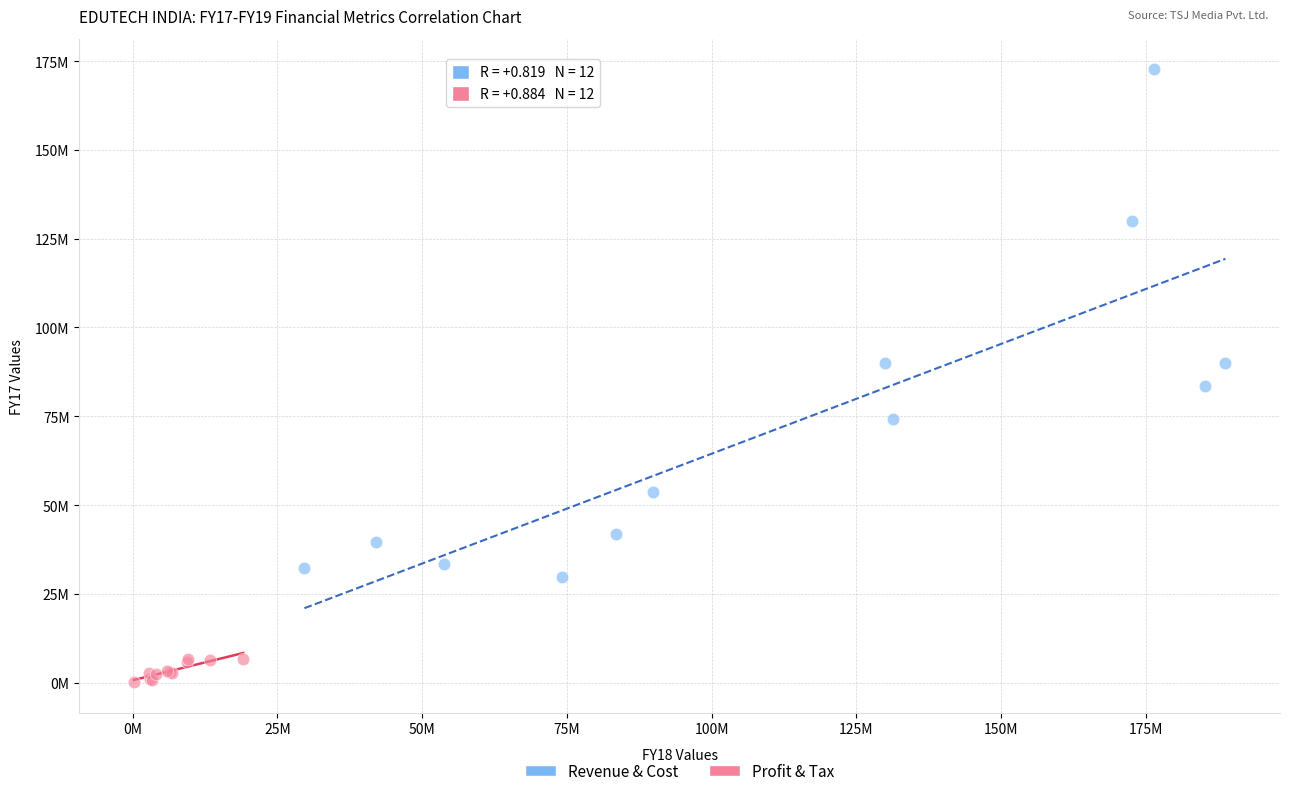

Which series has the widest spread of Y values?

Revenue & Cost